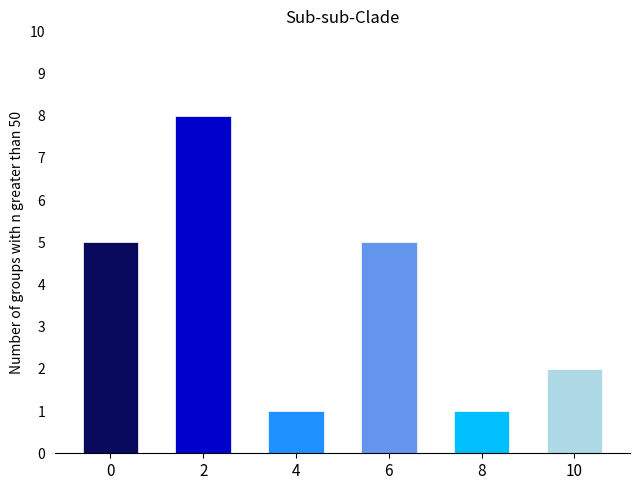

What is the difference between the maximum and minimum values?

7